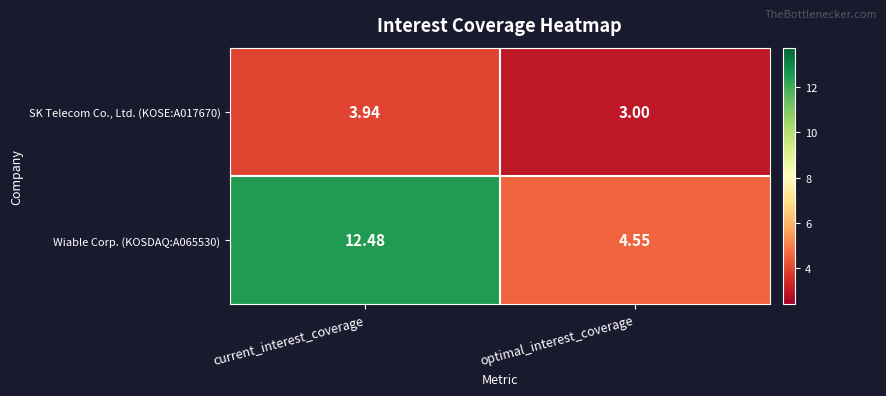

Which category has the lowest value across all series?

optimal_interest_coverage